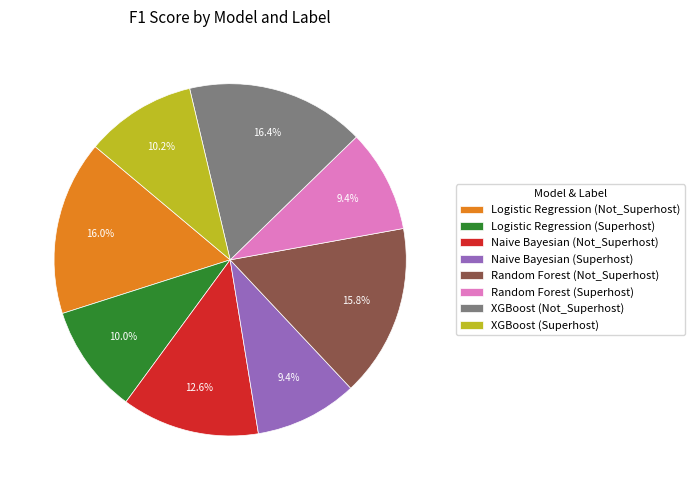

To the nearest percent, what portion does Logistic Regression (Not_Superhost) represent?

16%